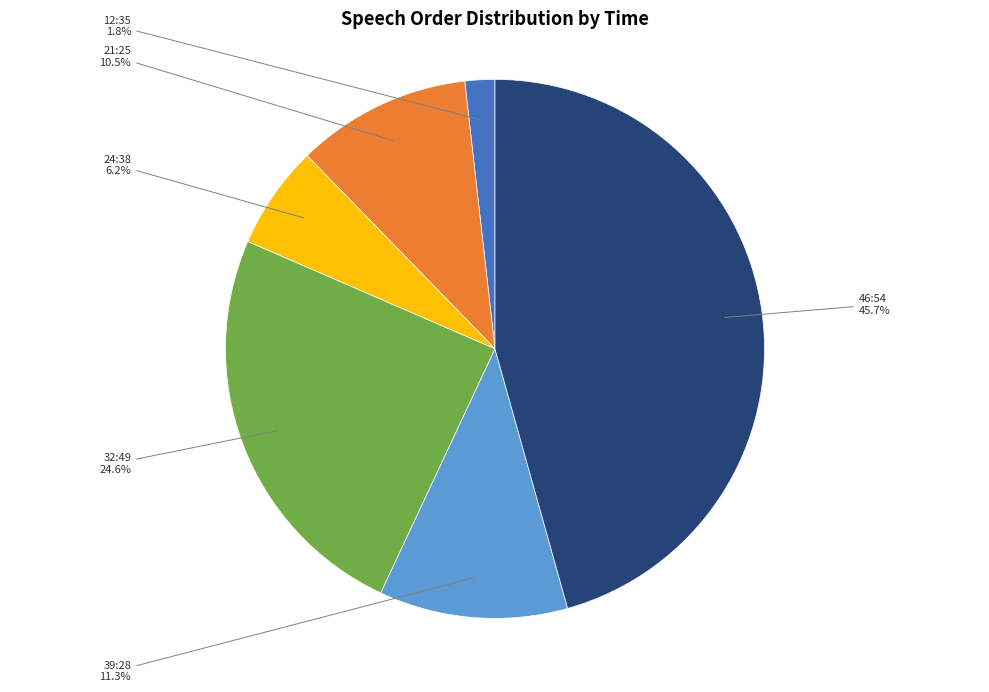

Is there any slice that represents more than half of the pie?

No